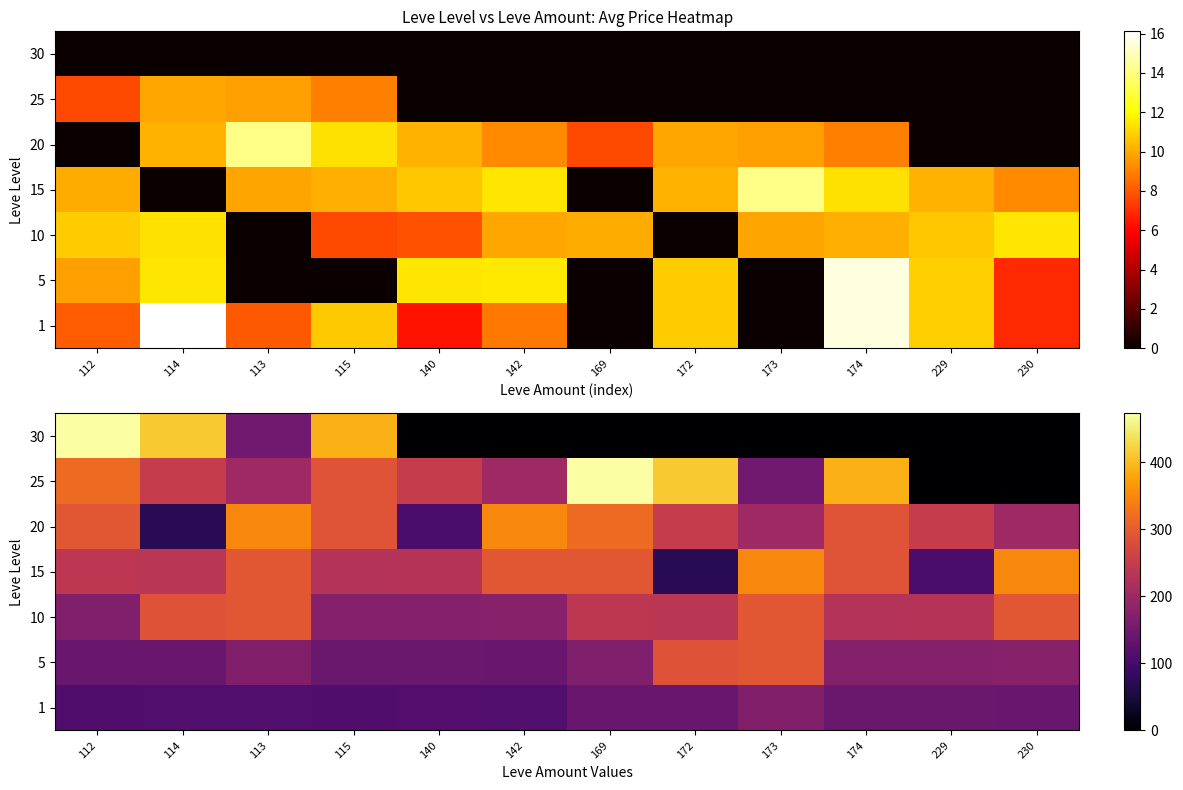

What is the difference between the maximum and minimum values in the 30 series?

473